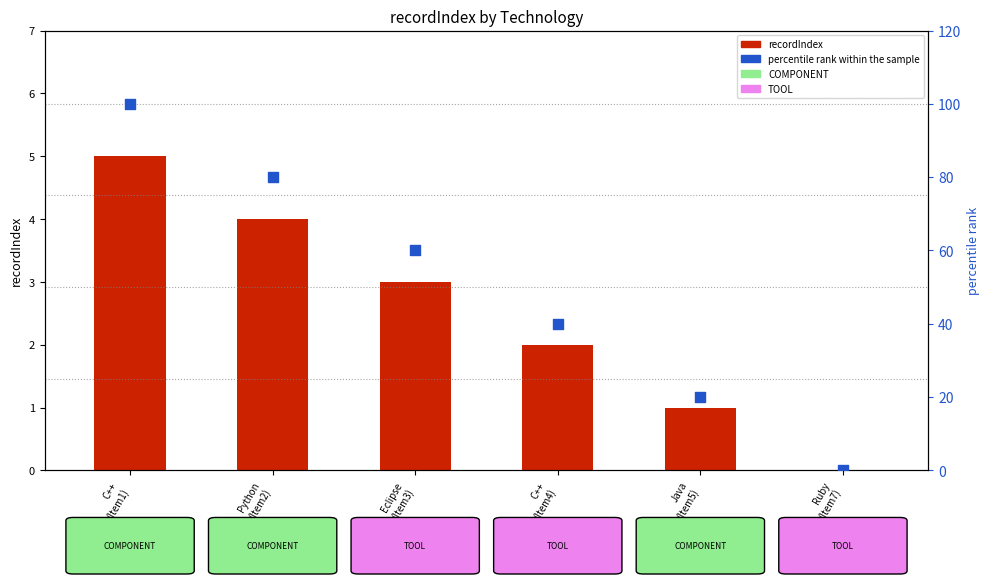

Which series has the largest total across all categories?

percentile rank within the sample